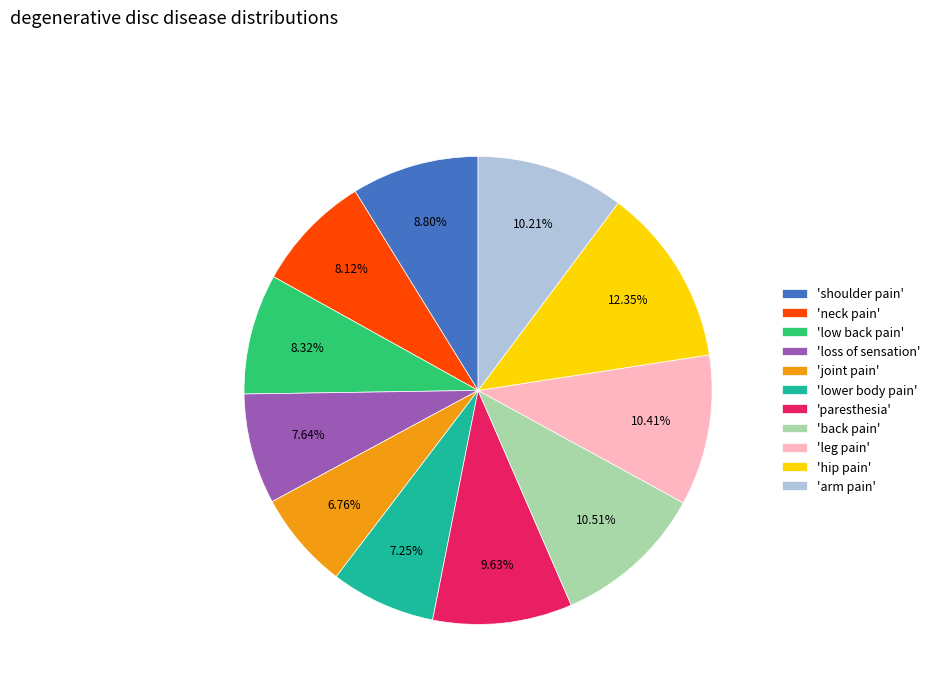

Is the sum of 'leg pain' and 'arm pain' greater than half?

No